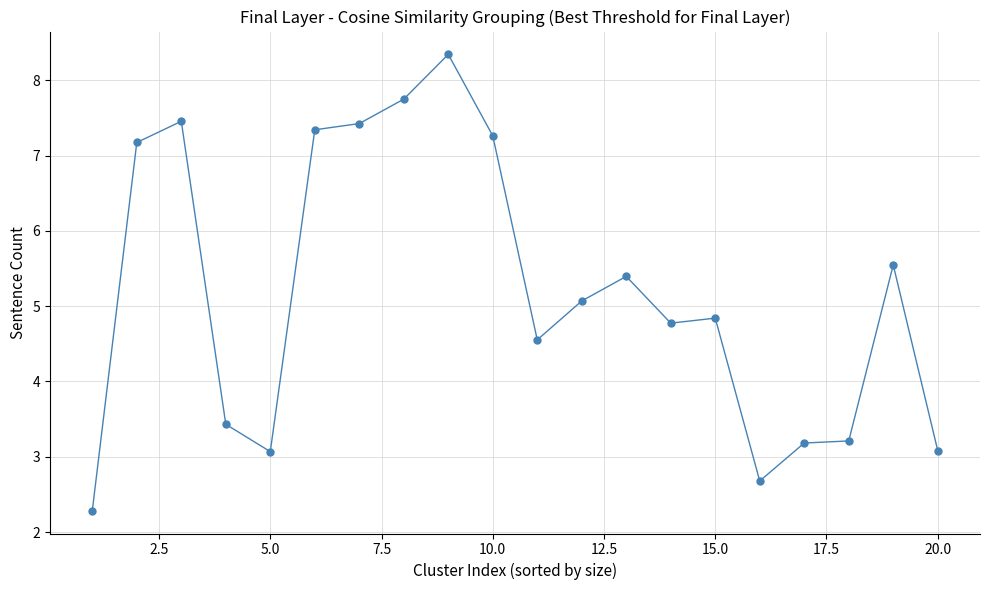

What is the difference between the second highest and second lowest values?

5.1